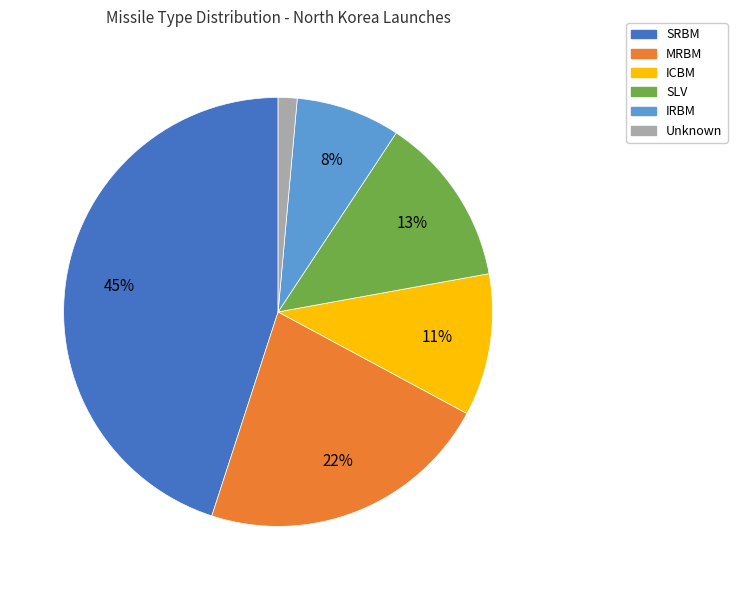

Is it true that MRBM is 22% of the pie?

True